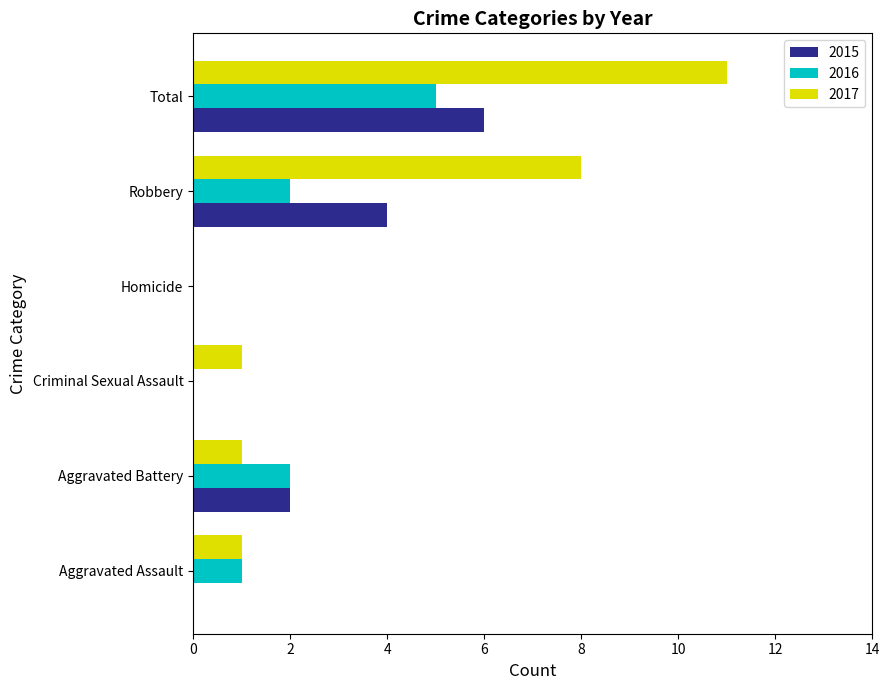

Which series has the largest total across all categories?

2017